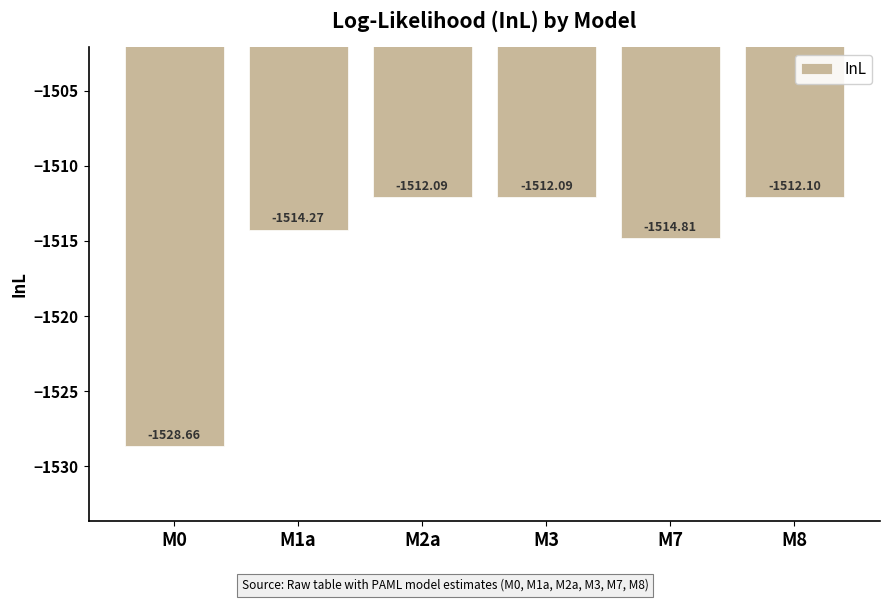

Are the bars grouped side by side (vs. stacked)?

No